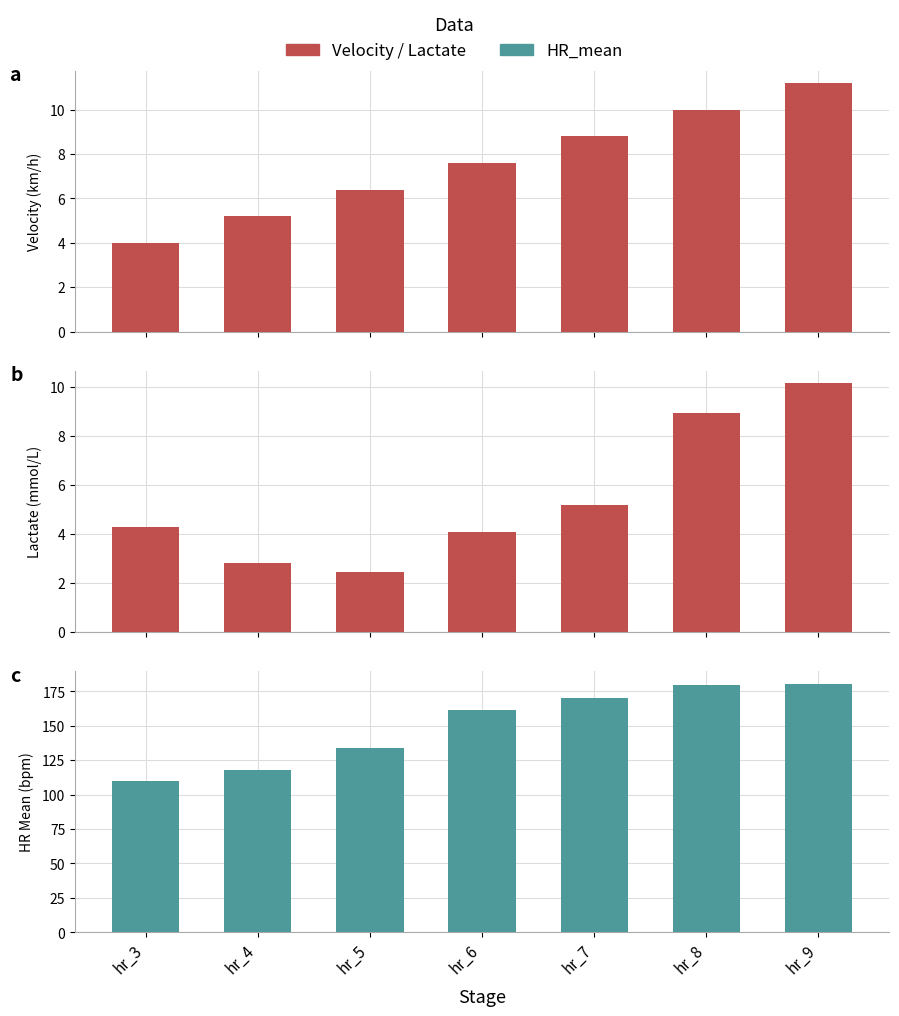

What is the maximum value shown in the chart?

180.6